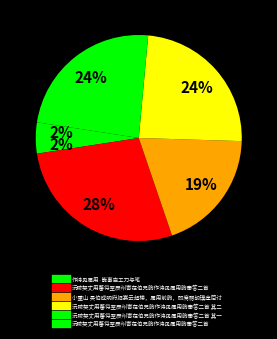

Count the number of slices in the pie.

6